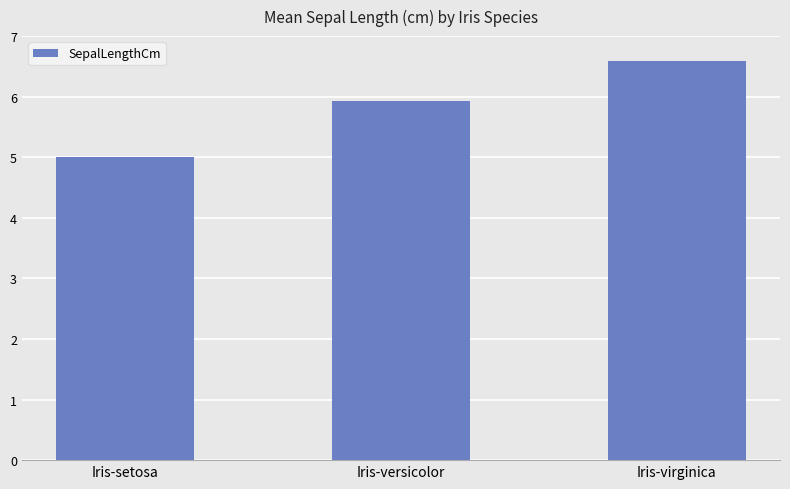

The value at Iris-versicolor is 5.9. True or false?

True